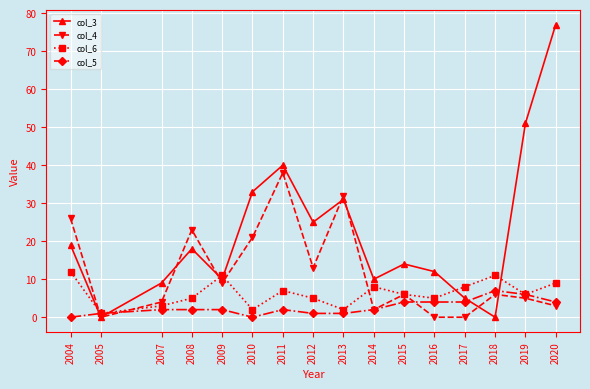

Where does the col_4 series first go above 6?

2004